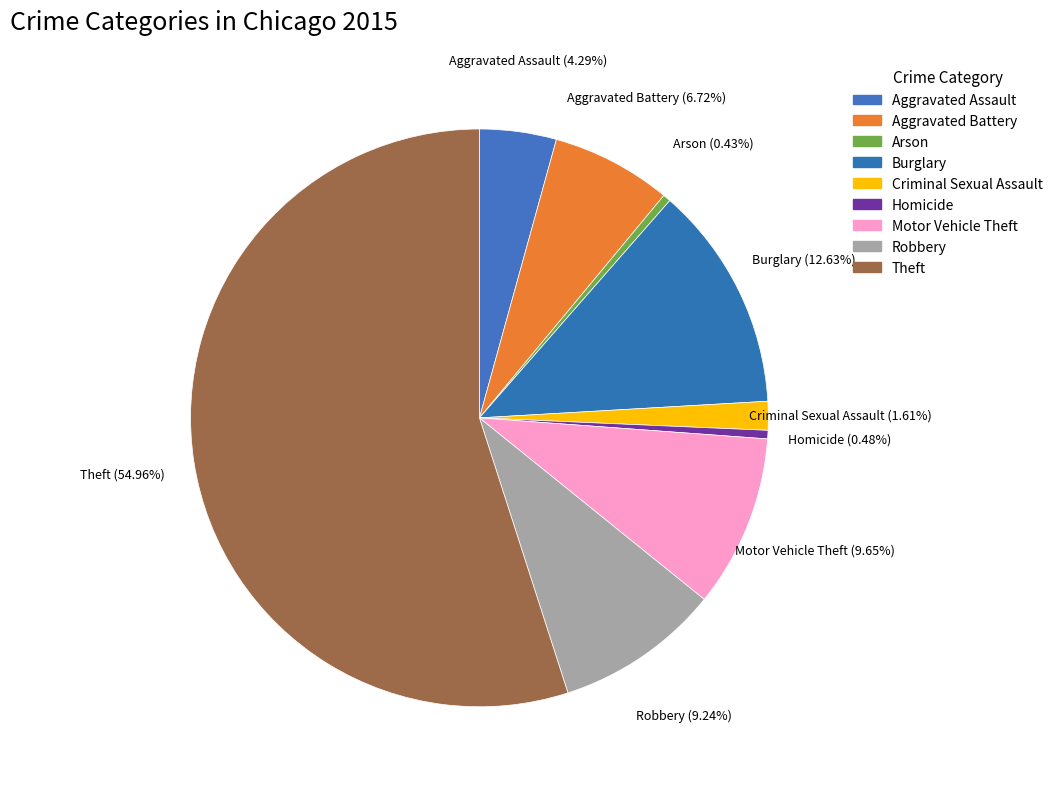

What percentage is the Criminal Sexual Assault slice, to the nearest percent?

2%